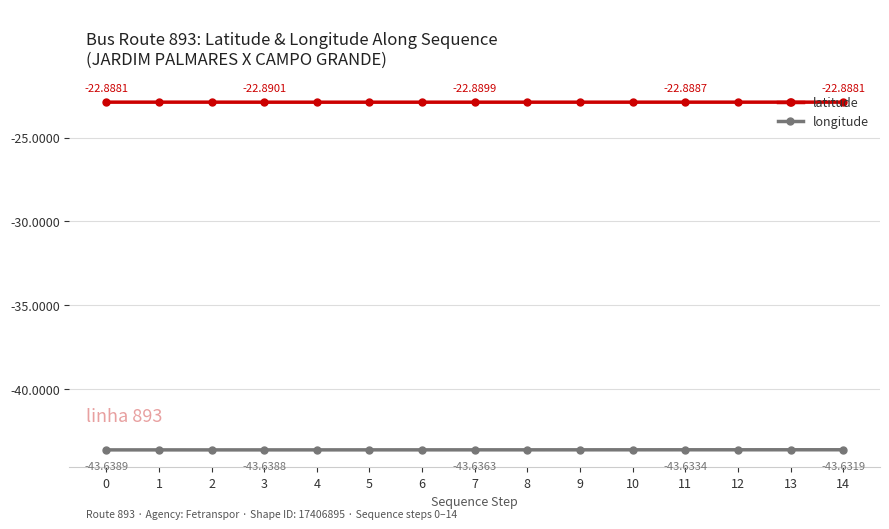

Rank the series by their average value, from highest to lowest.

latitude, longitude